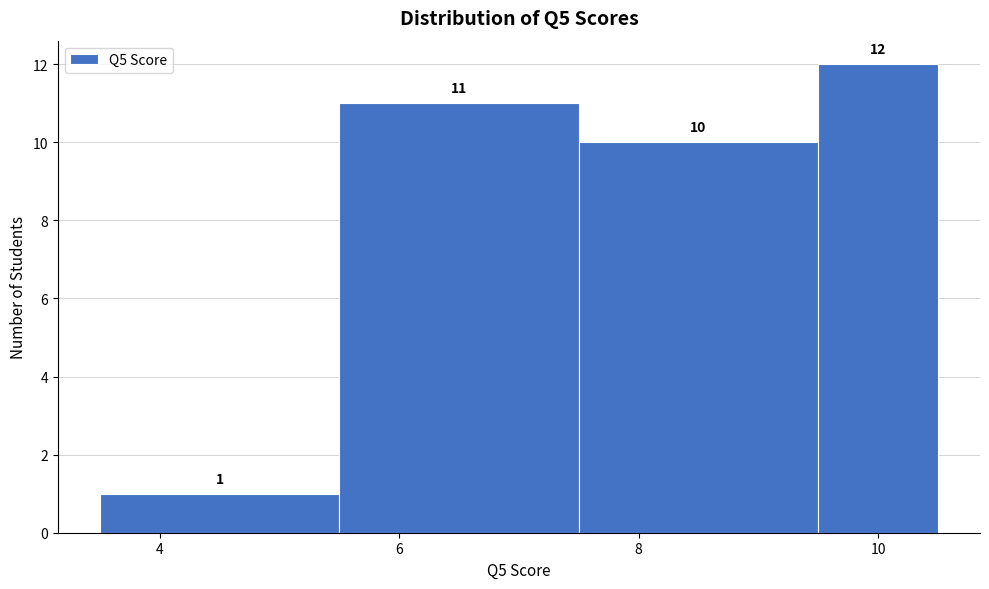

Reading left to right, transcribe this chart: for each bar, give the range it covers on the x-axis and its height. The bar edges are not printed on the chart, so give them approximately, as read against the axis.

3.5 to 5.5: 1
5.5 to 7.5: 11
7.5 to 9.5: 10
9.5 to 10.5: 12